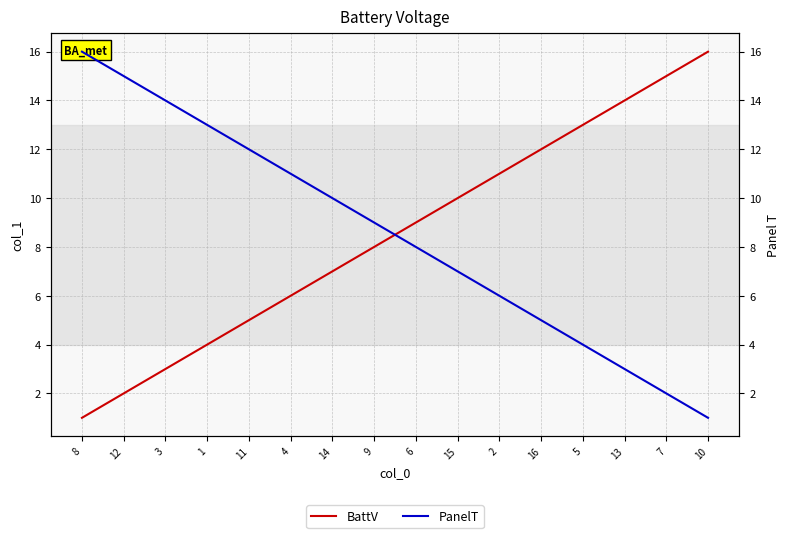

Which category has the lowest value in the BattV series?

8